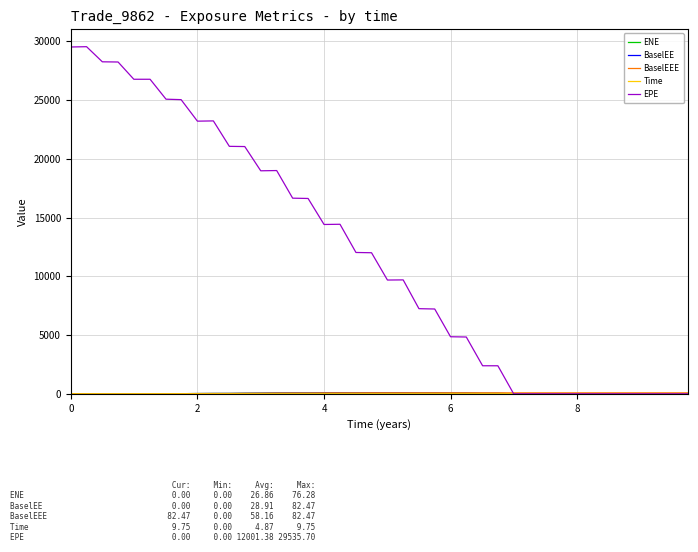

Which series has the largest total across all categories?

EPE